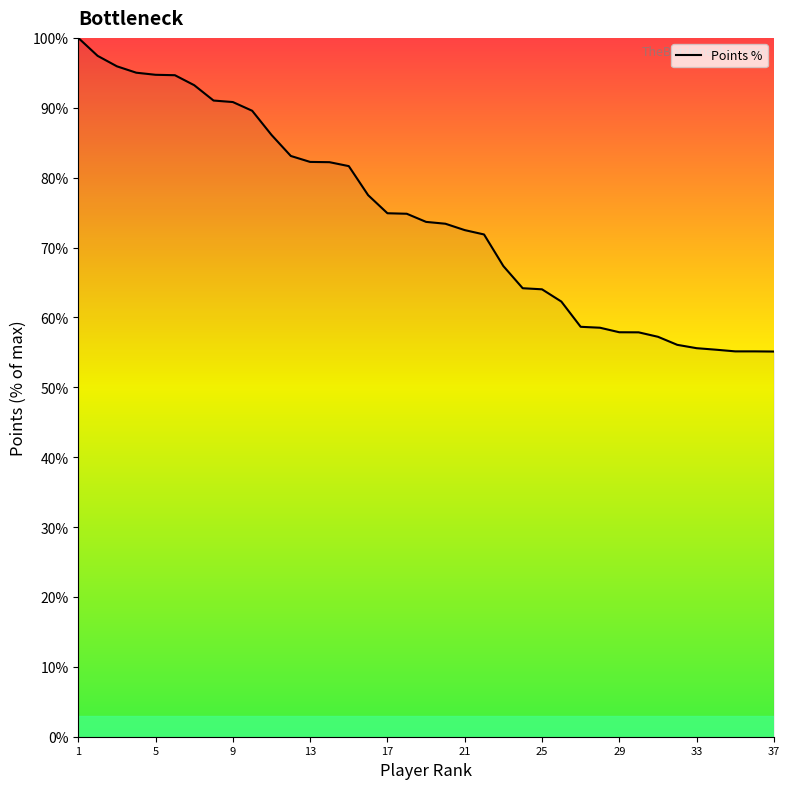

What is the difference between the maximum and minimum values?

44.9